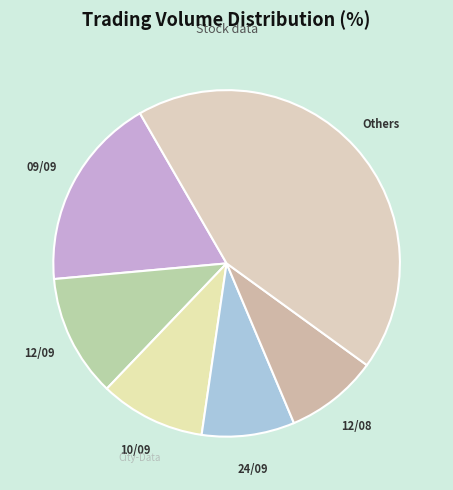

Is there any slice that represents more than half of the pie?

No